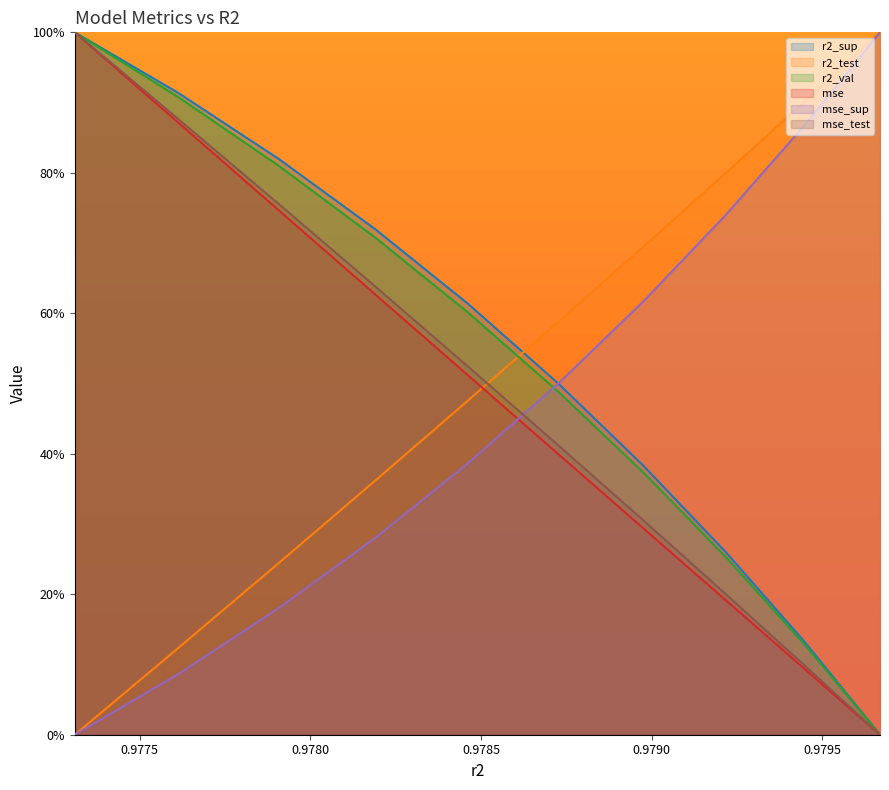

Which label corresponds to the smallest value in the chart?

0.9796691983443065